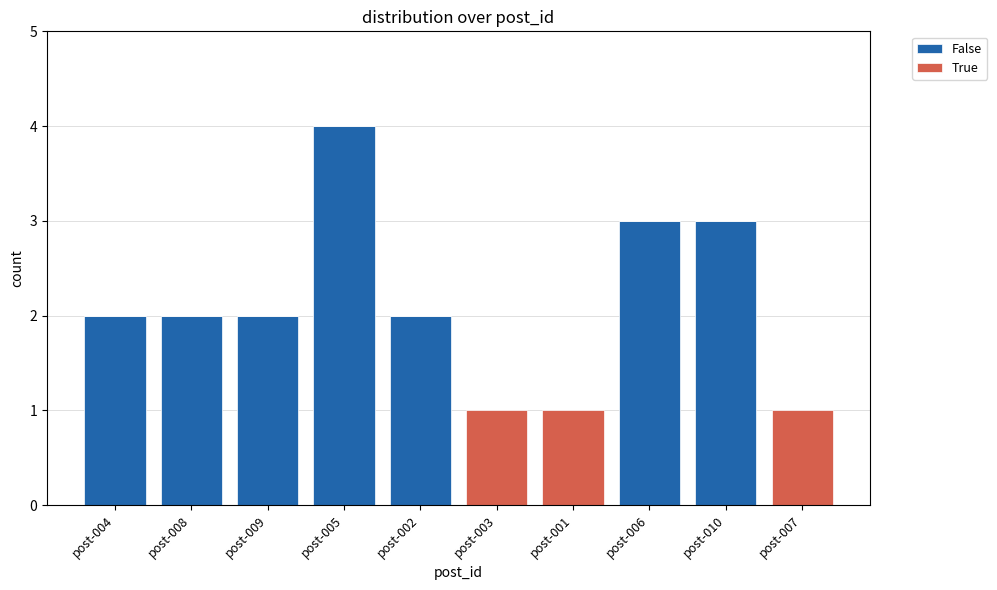

What are all the series names shown in the legend?

False, True